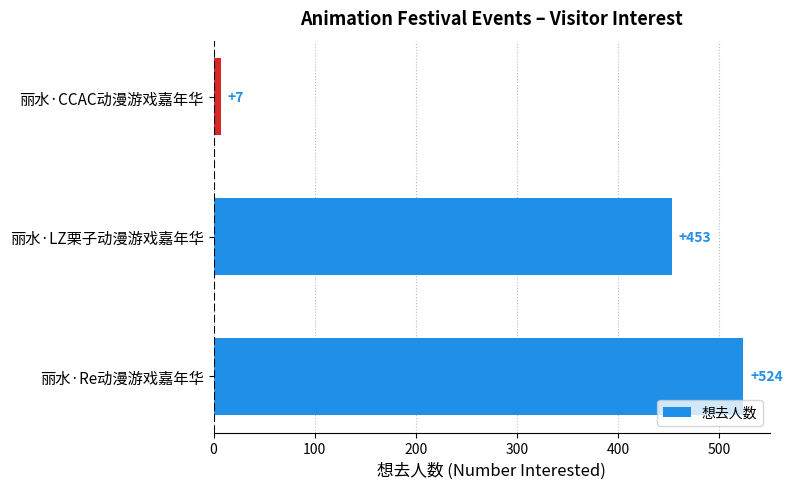

What is the minimum value shown in the chart?

7